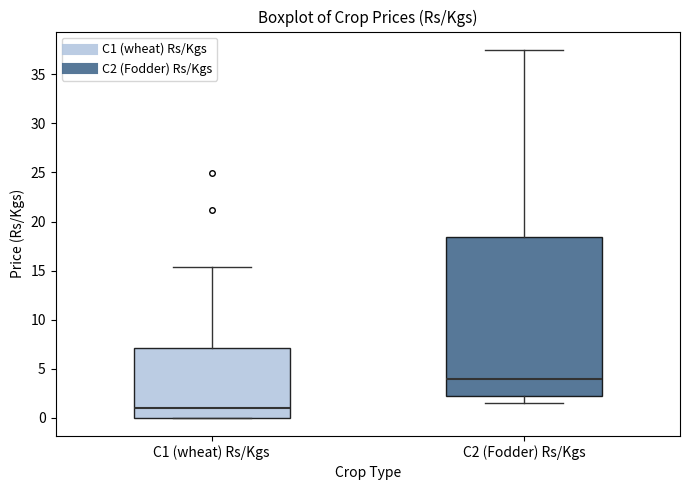

Where is the lower edge of the box for C1 (wheat) Rs/Kgs on the y-axis? The values are not printed on the chart, so give them approximately, as read against the axis.

0.0